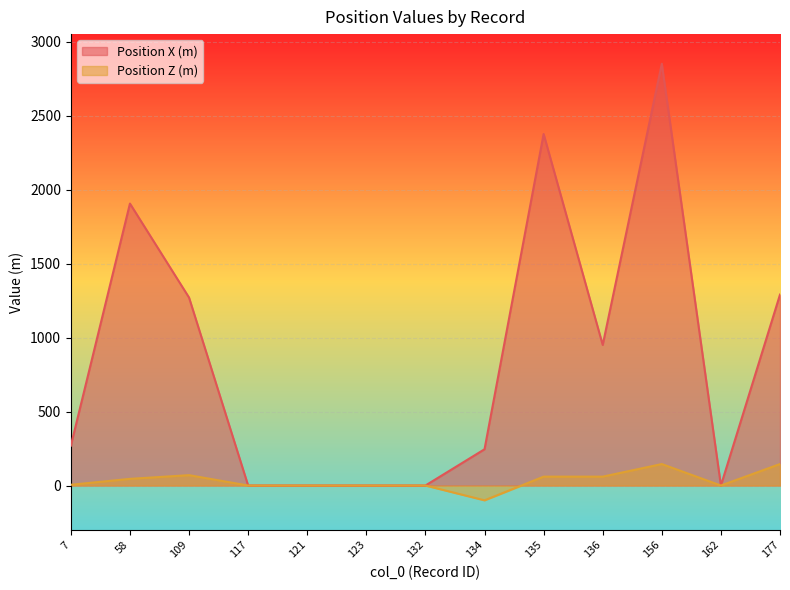

Which series has the widest spread of values?

Position X (m)